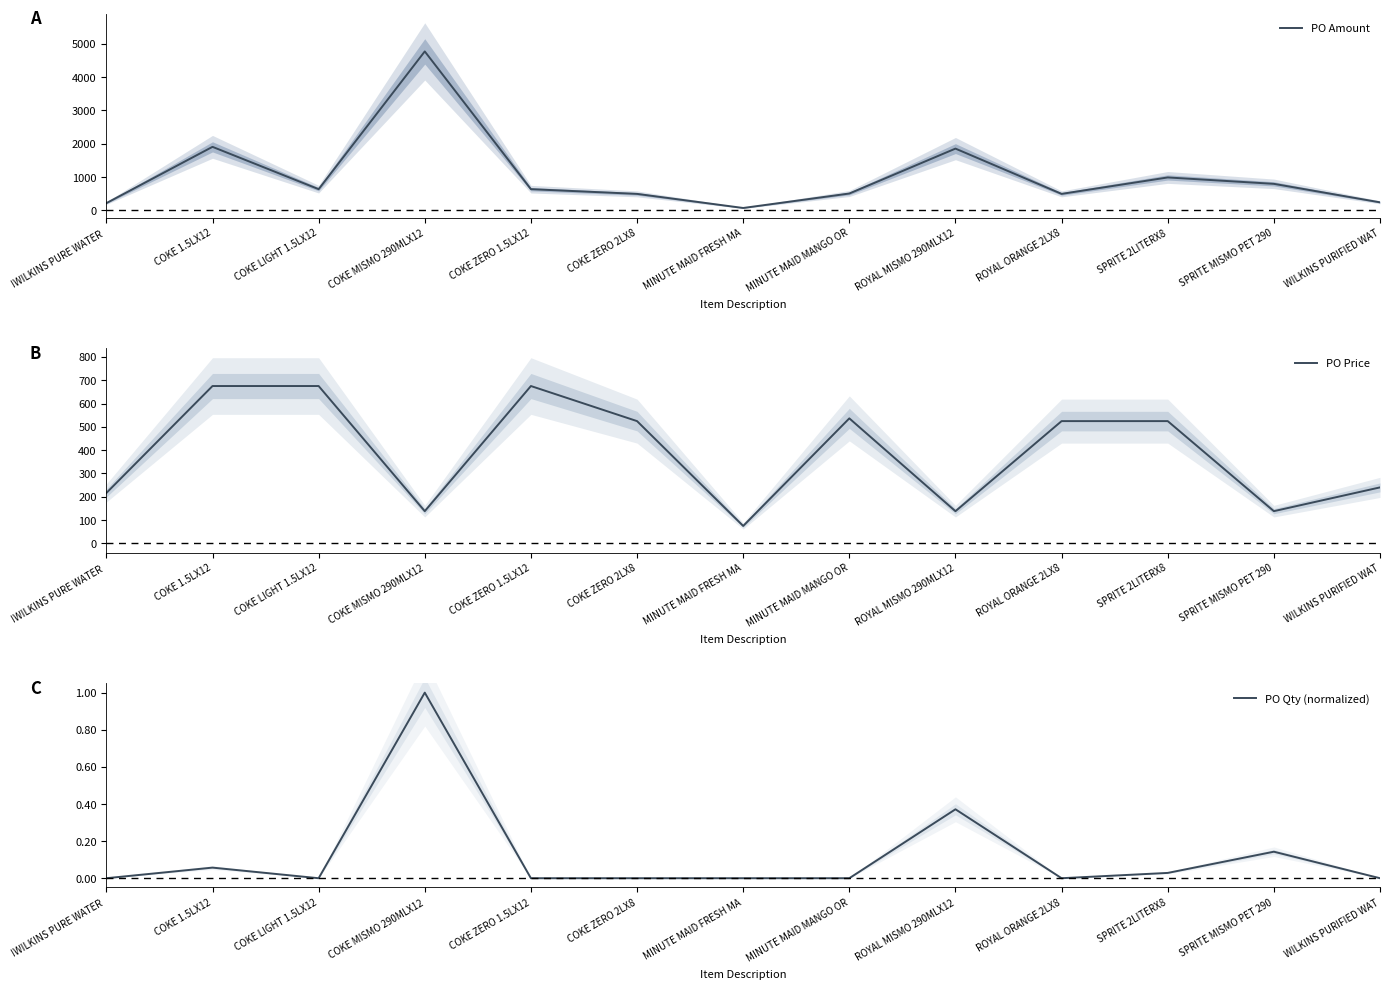

Rank the categories by PO Price value from lowest to highest.

MINUTE MAID FRESH MA, ROYAL MISMO 290MLX12, COKE MISMO 290MLX12, SPRITE MISMO PET 290, !WILKINS PURE WATER , WILKINS PURIFIED WAT, COKE ZERO 2LX8, ROYAL ORANGE 2LX8, SPRITE 2LITERX8, MINUTE MAID MANGO OR, COKE 1.5LX12, COKE LIGHT 1.5LX12, COKE ZERO 1.5LX12